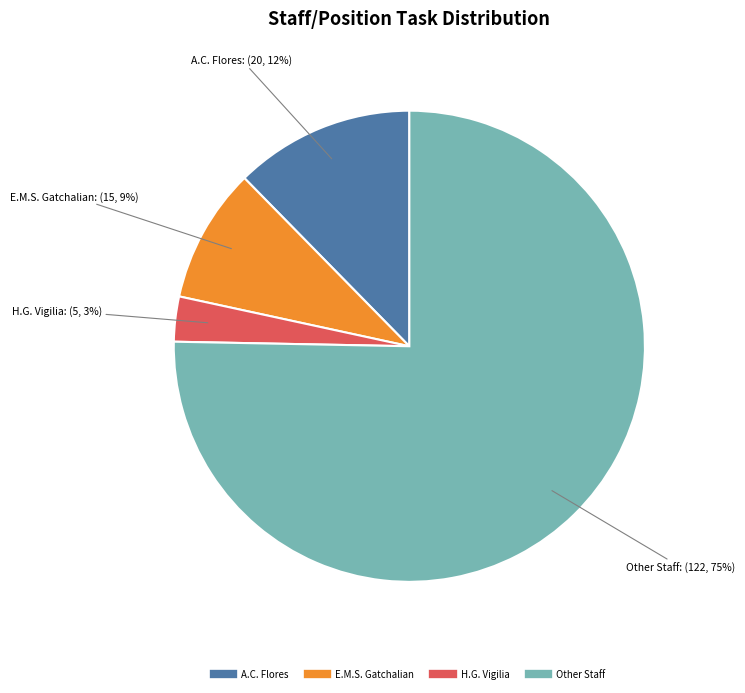

To the nearest percent, what portion does A.C. Flores represent?

12%